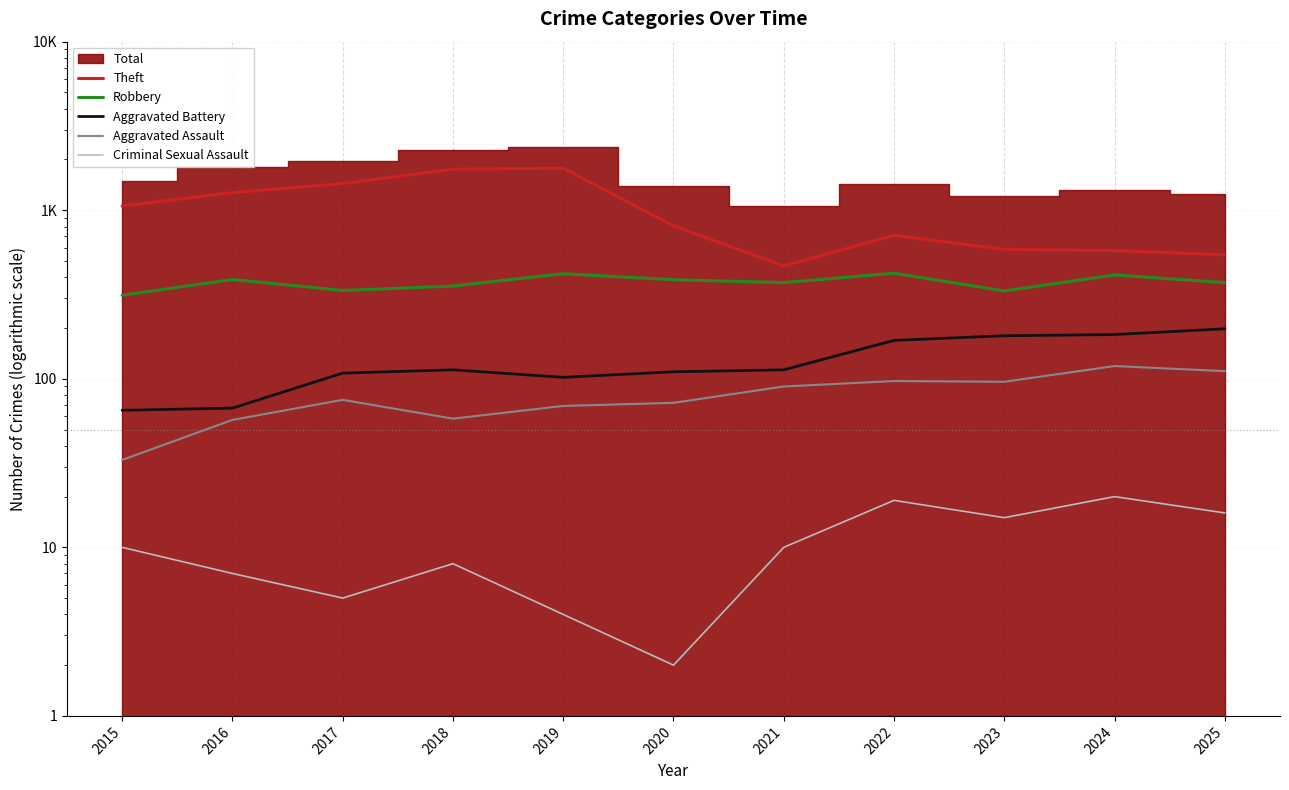

Reading left to right, what are all the values shown in this chart?

Theft: 1060	1272	1439	1753	1776	807	467	709	586	576	544
Robbery: 313	388	334	355	420	387	372	423	332	413	372
Aggravated Battery: 65	67	108	113	102	110	113	169	180	183	198
Aggravated Assault: 33	57	75	58	69	72	90	97	96	119	111
Criminal Sexual Assault: 10	7	5	8	4	2	10	19	15	20	16